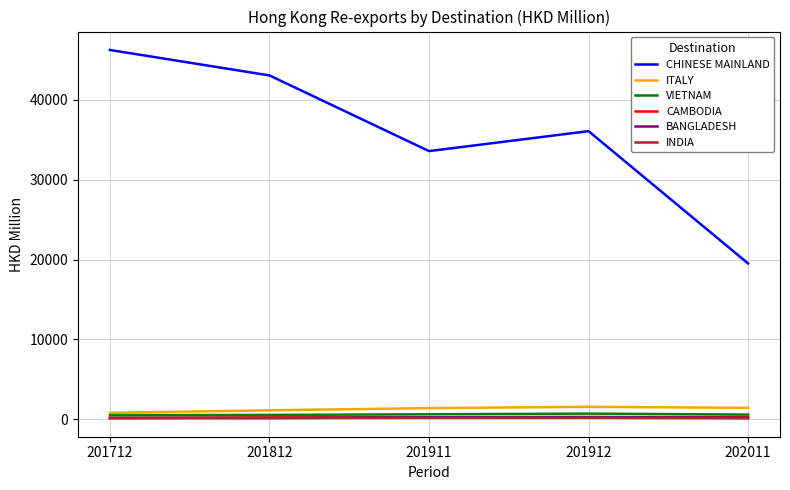

True or false: CHINESE MAINLAND and ITALY intersect in this chart.

False